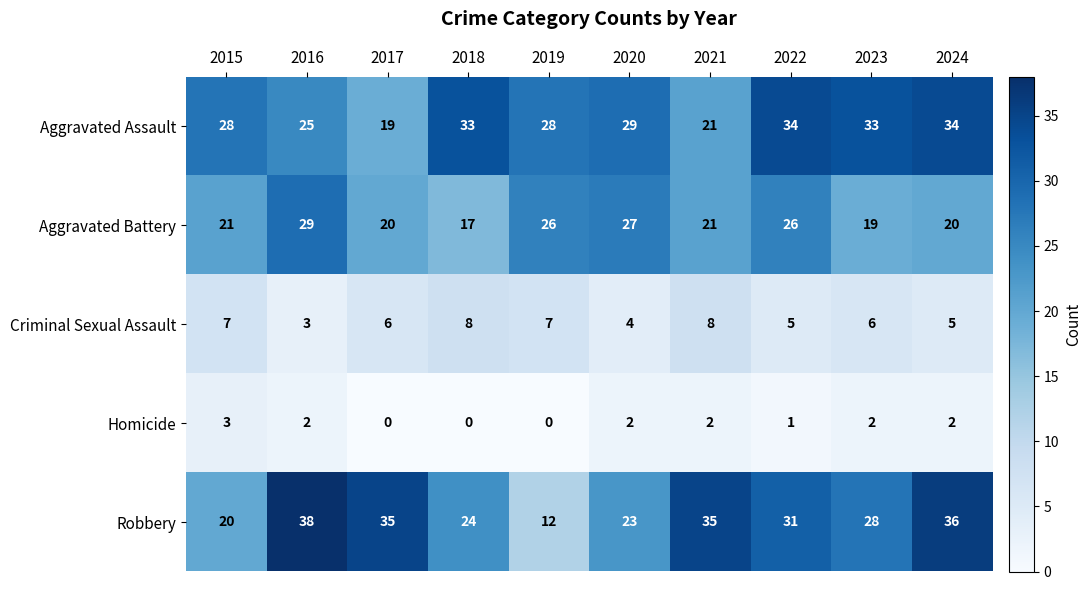

Is it true that Aggravated Battery equals 6 at 2015?

False